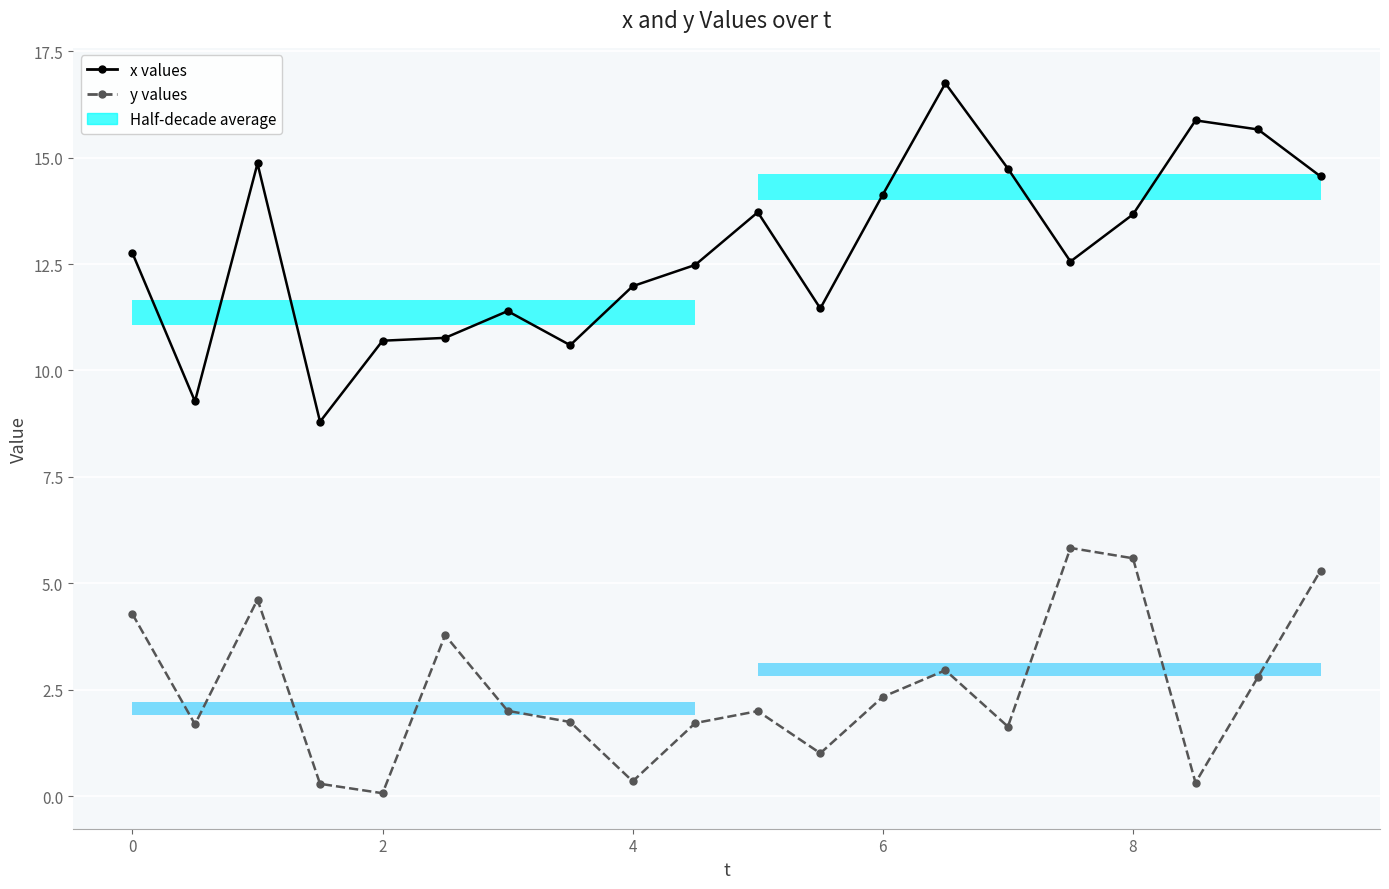

How many categories are shown in the chart?

20